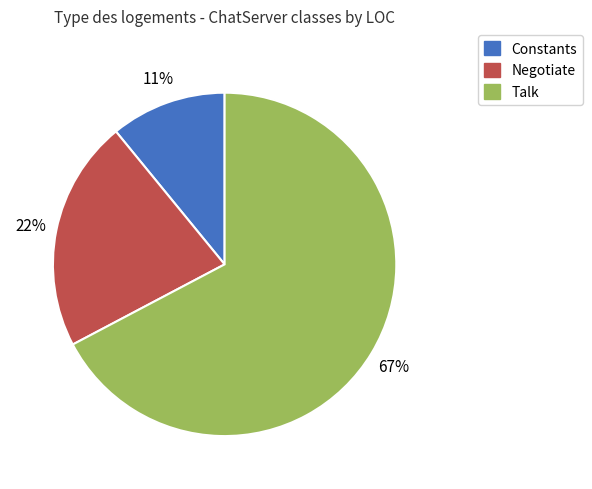

What percentage is the Negotiate slice, to the nearest percent?

22%